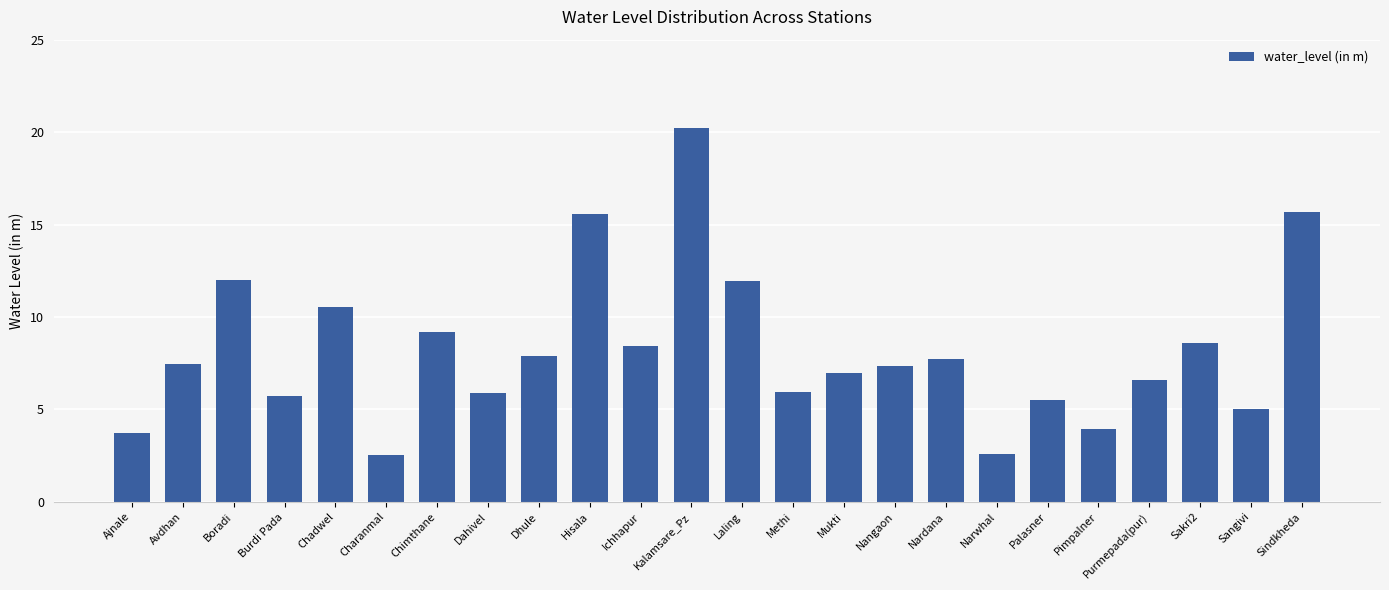

Does the chart contain any negative values?

No